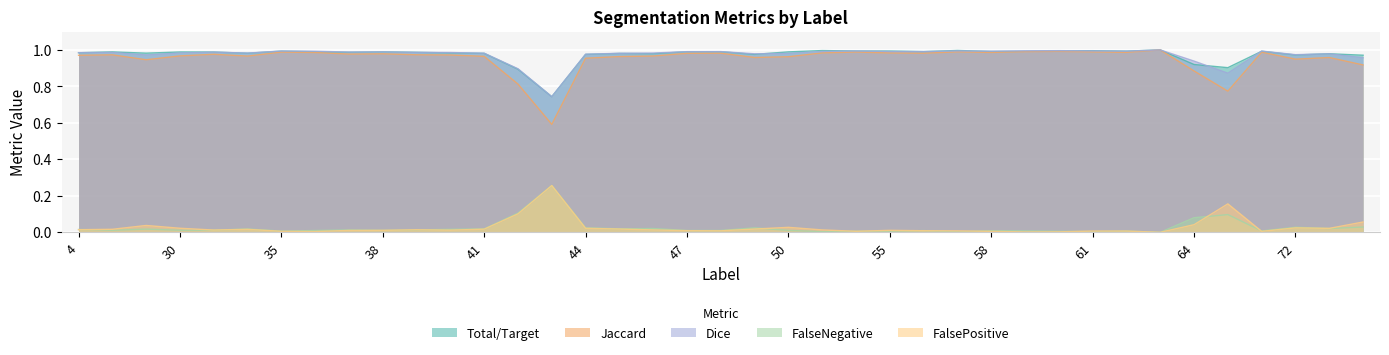

Which series has the largest total across all categories?

Total/Target